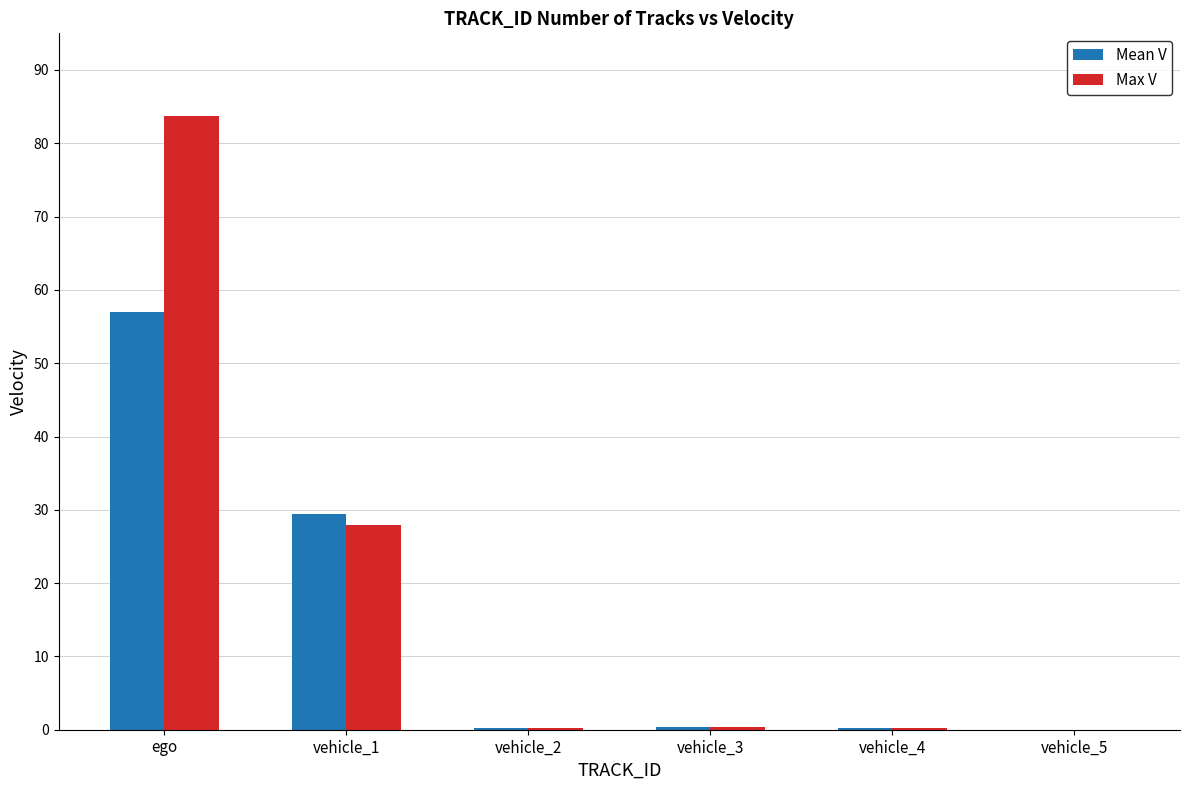

Between ego and vehicle_3, which series saw the biggest shift?

Max V